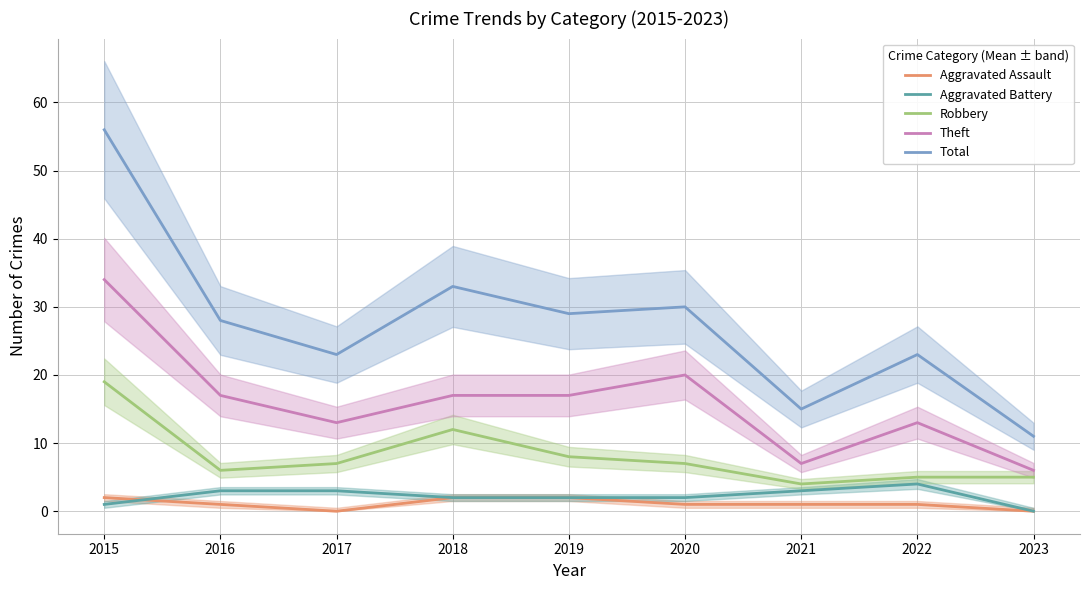

True or false: Robbery and Theft intersect in this chart.

False